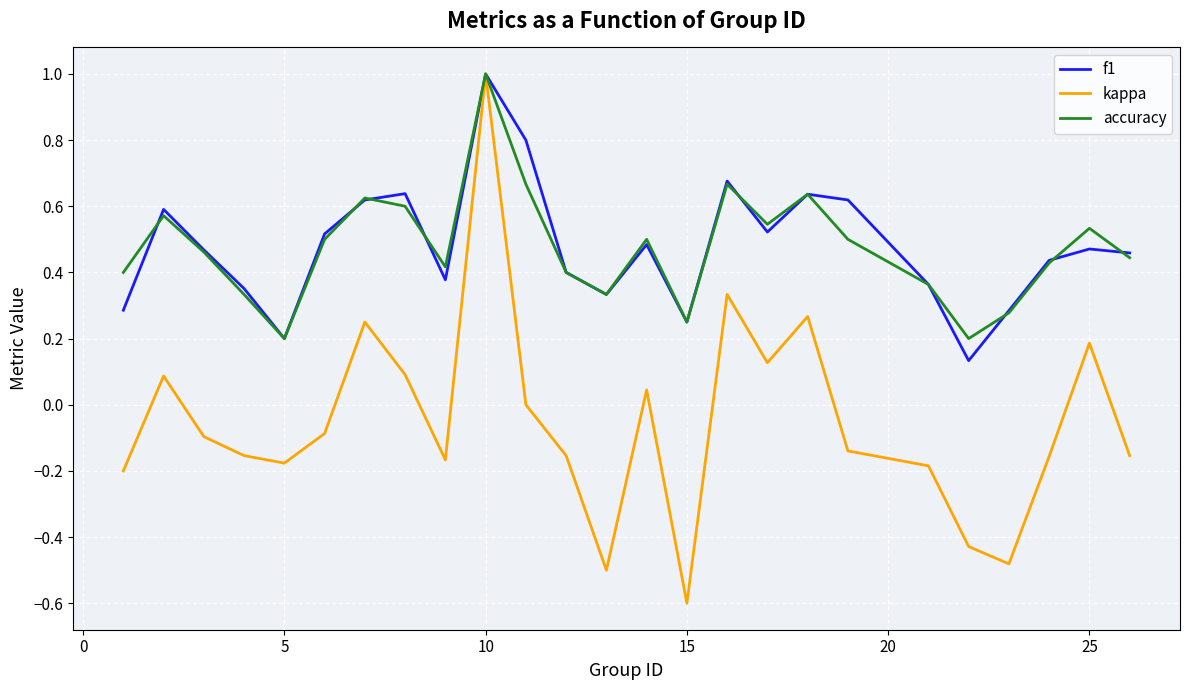

Which series has the largest range (max minus min)?

kappa